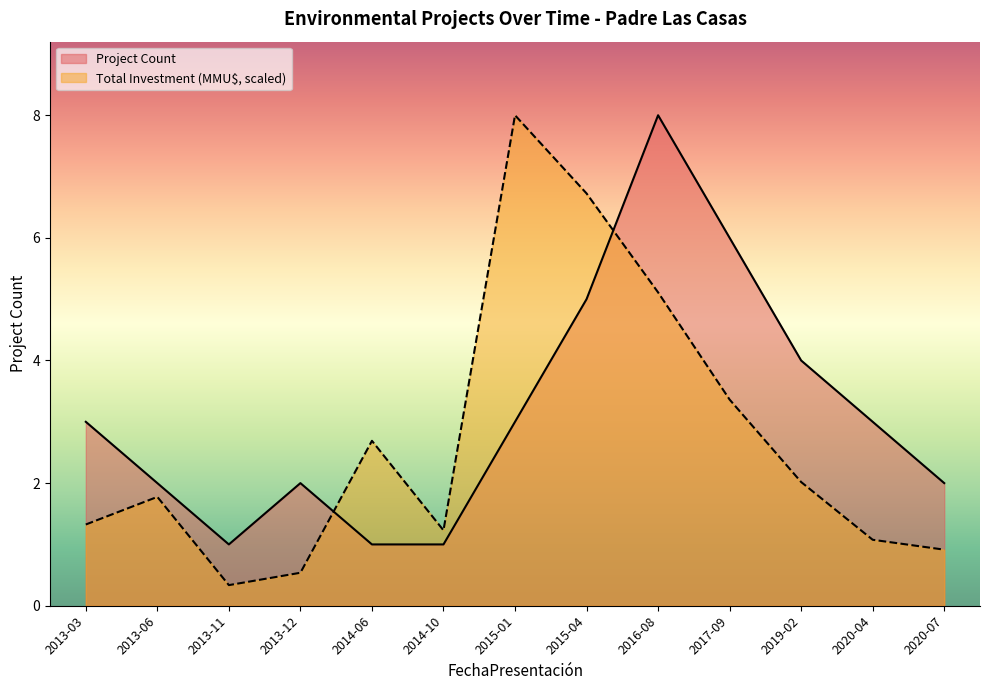

Is the value of Project Count at 2014-06 greater than the value of Total Investment (MMU$) at 2013-11?

Yes